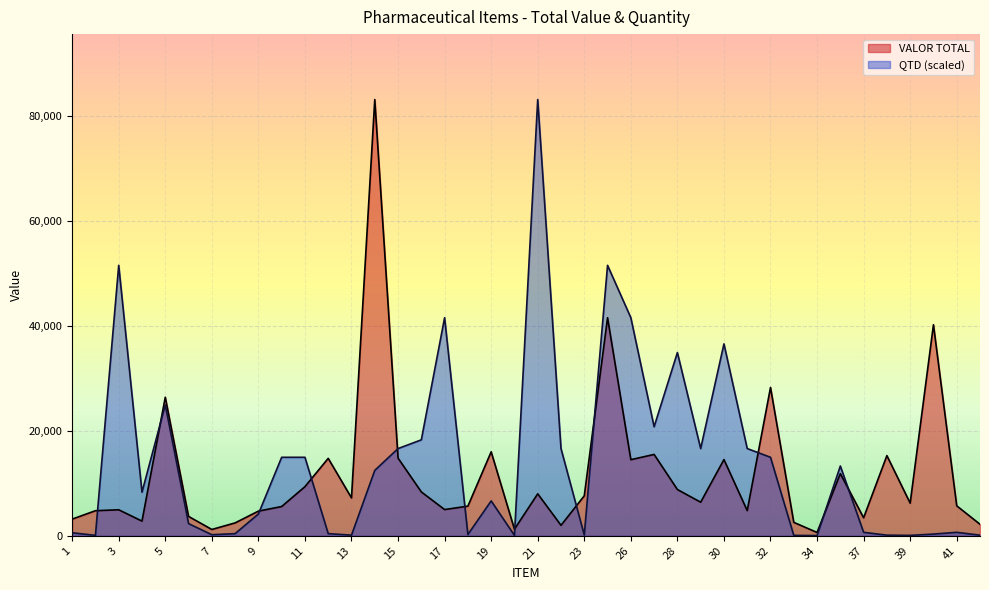

At which label does VALOR TOTAL reach its minimum?

34